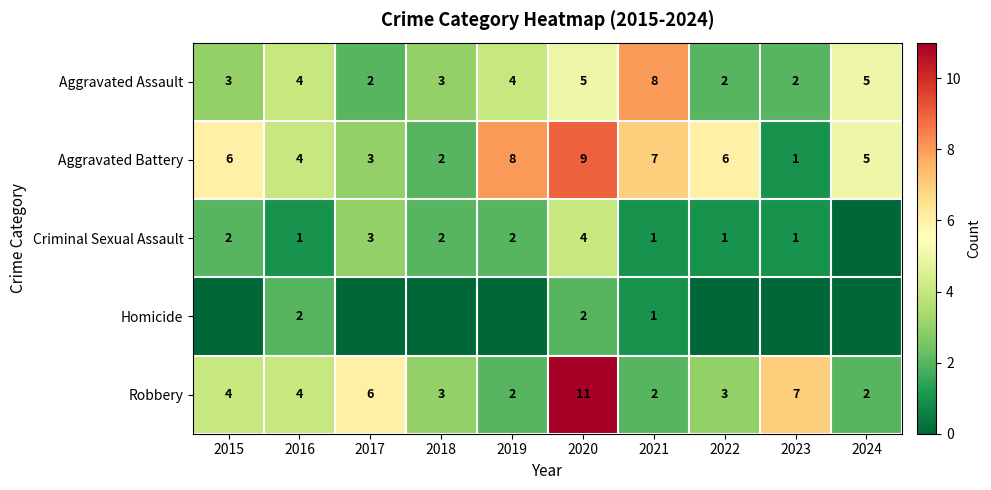

How many distinct data groups are displayed?

5